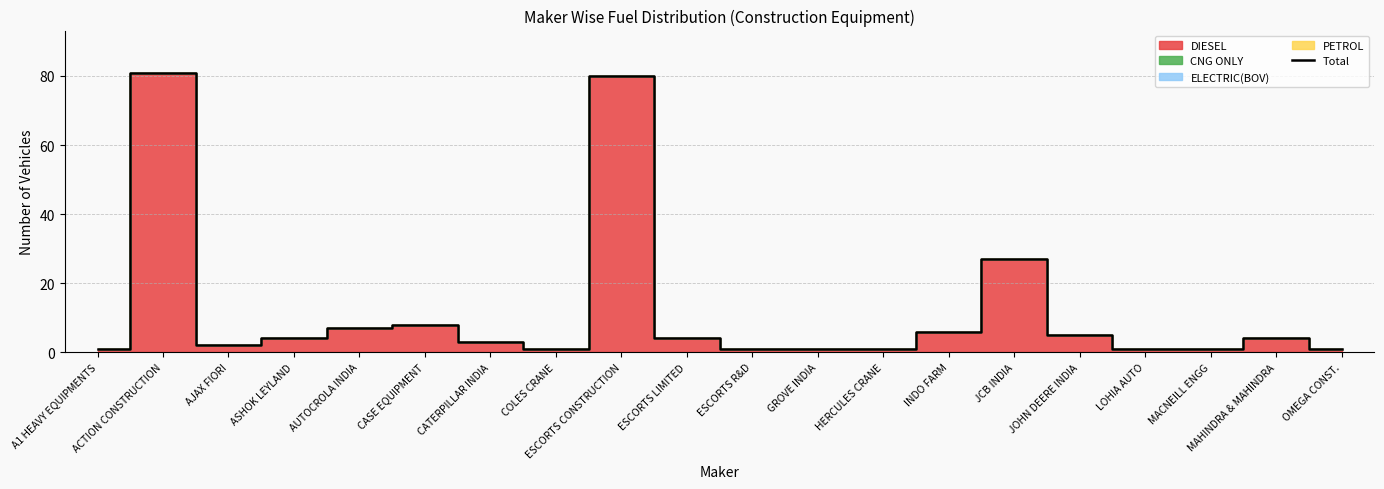

At which label is Total closest to 41?

JCB INDIA